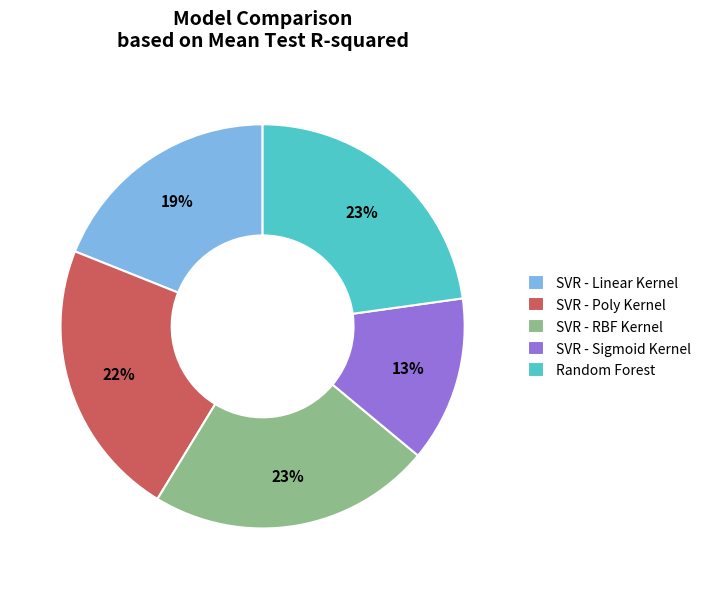

How many slices are in this pie chart?

5